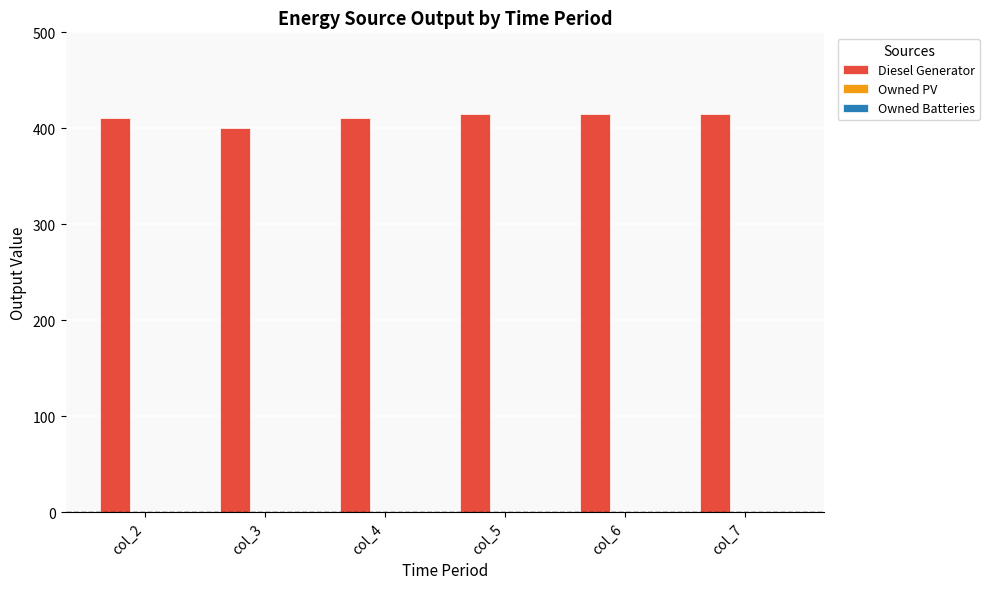

Reading left to right, what are all the values shown in this chart?

411	400	411	415	415	415